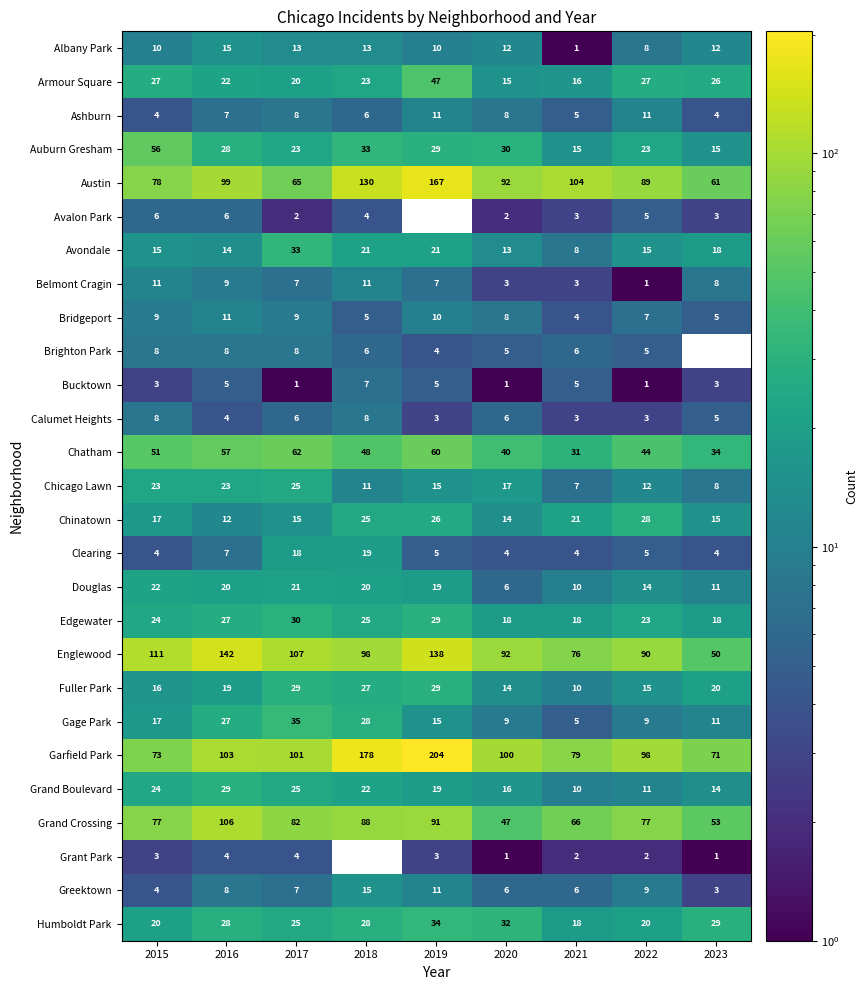

How many categories are shown in the chart?

9